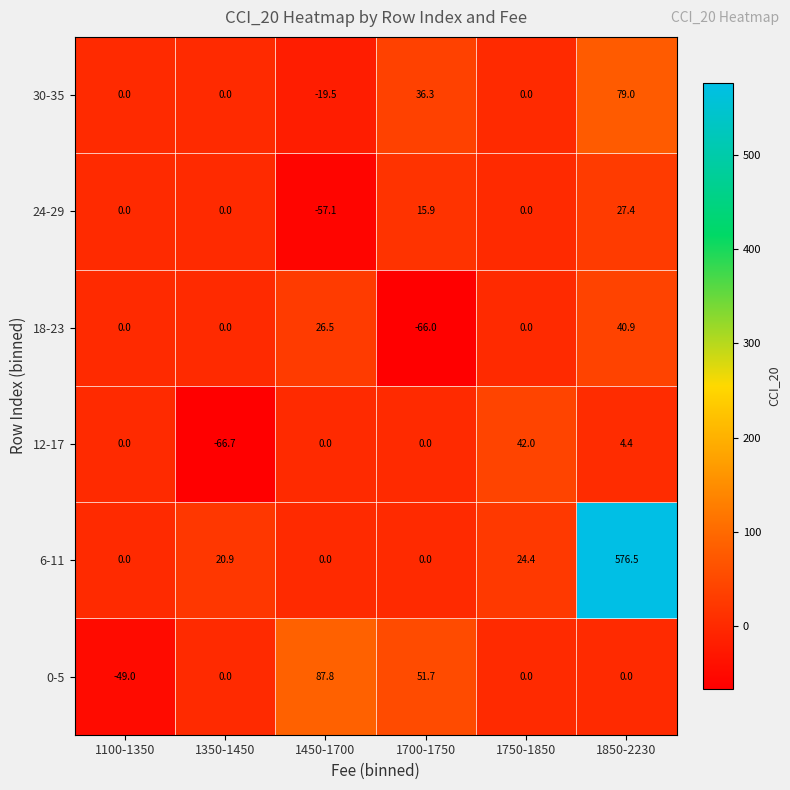

What is the smallest value displayed?

-66.7